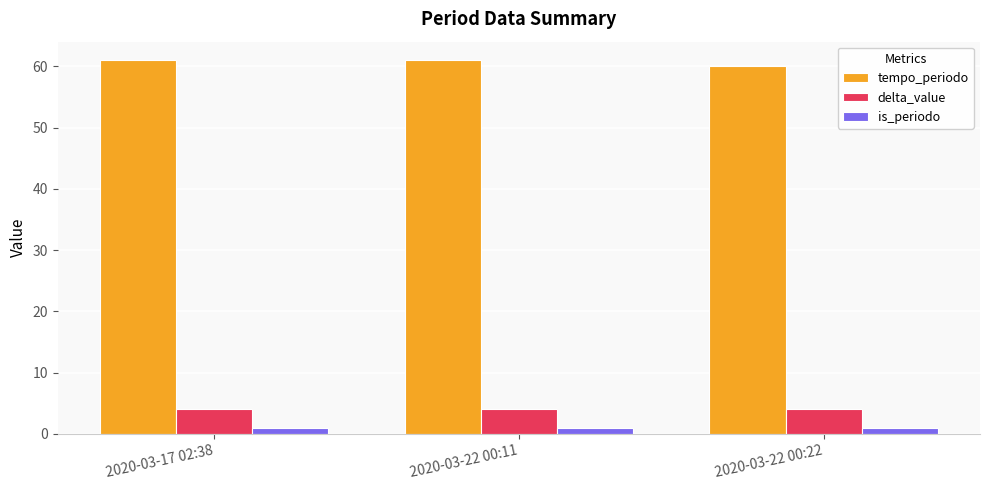

True or false: is_periodo has a value of 1 at 2020-03-22 00:11.

True